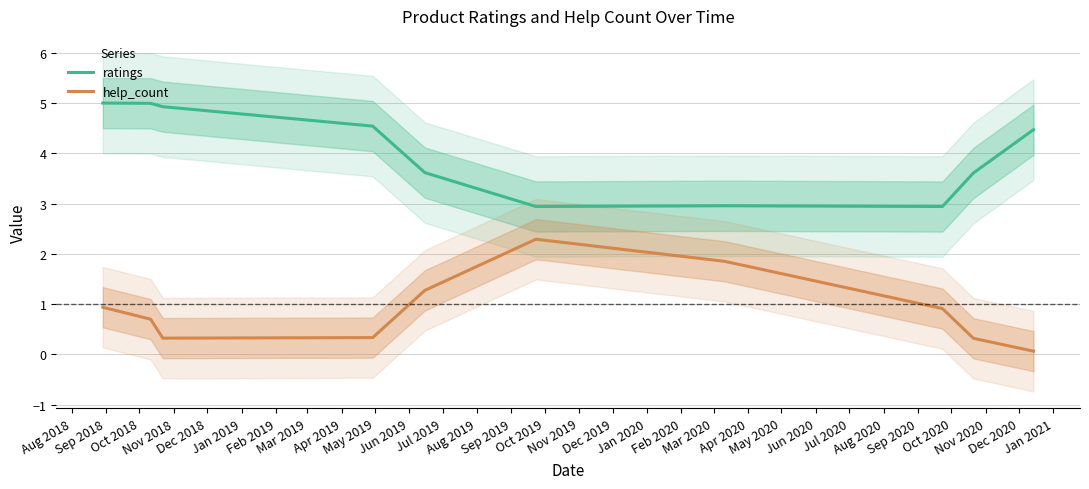

What is the maximum value for ratings?

5.0